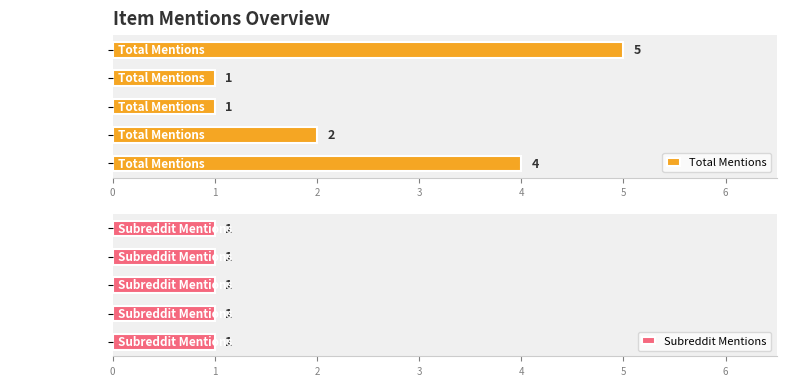

Rank the series by their average value, from lowest to highest.

Subreddit Mentions, Total Mentions